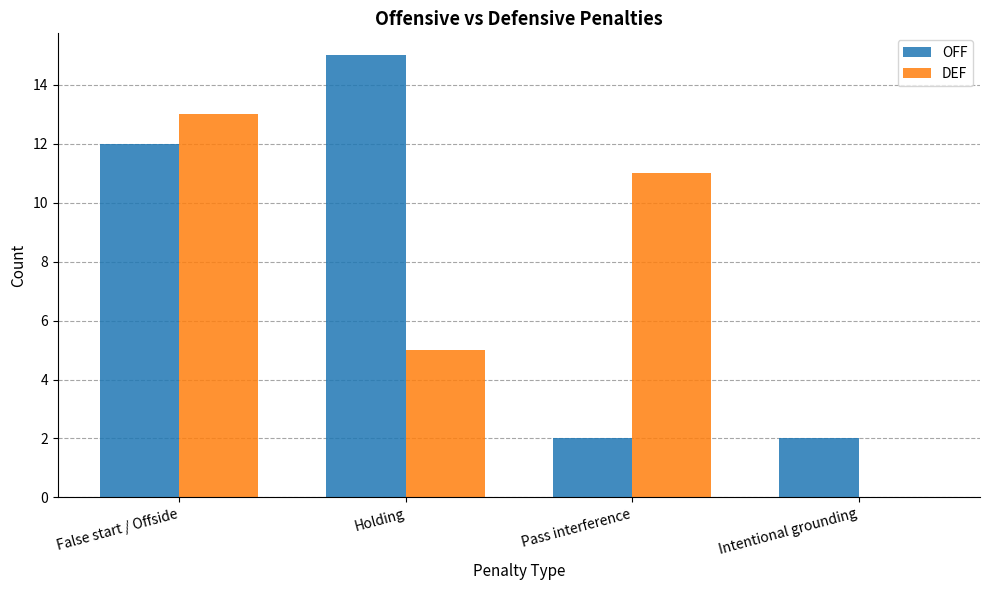

Does the chart contain stacked bars?

No